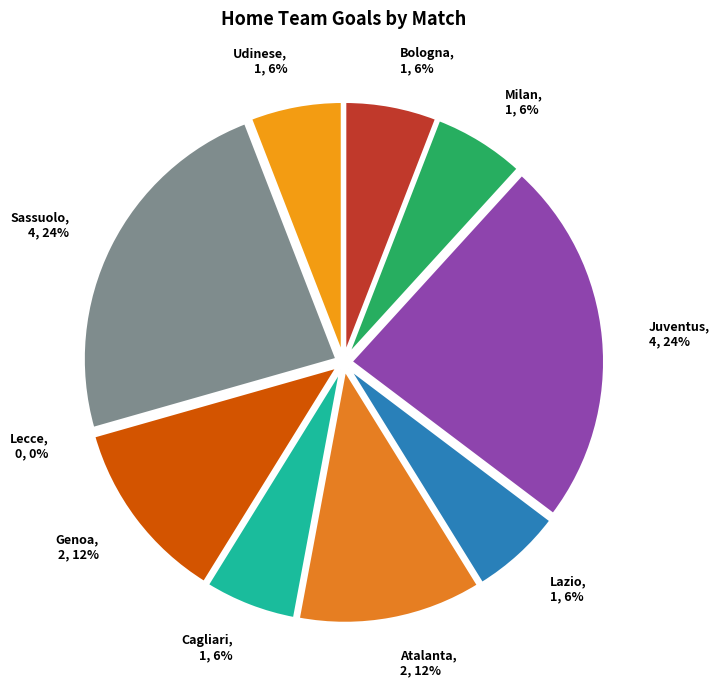

How many slices are in this pie chart?

10